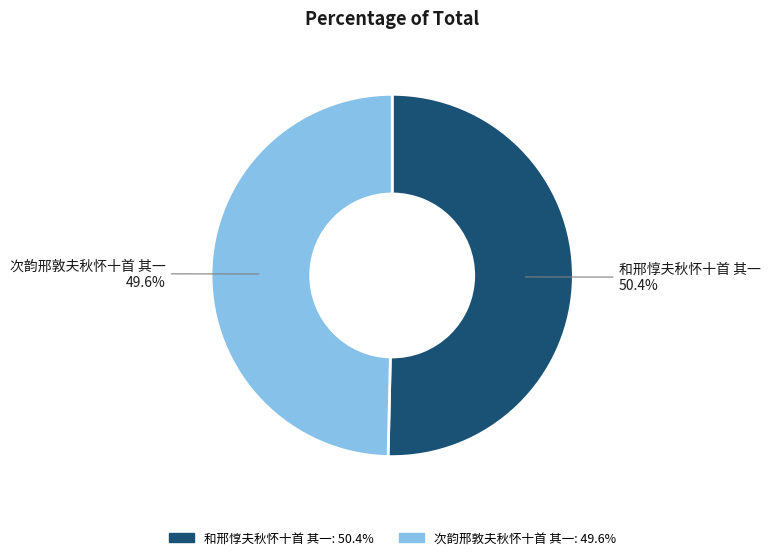

Which slice is the smallest?

次韵邢敦夫秋怀十首 其一